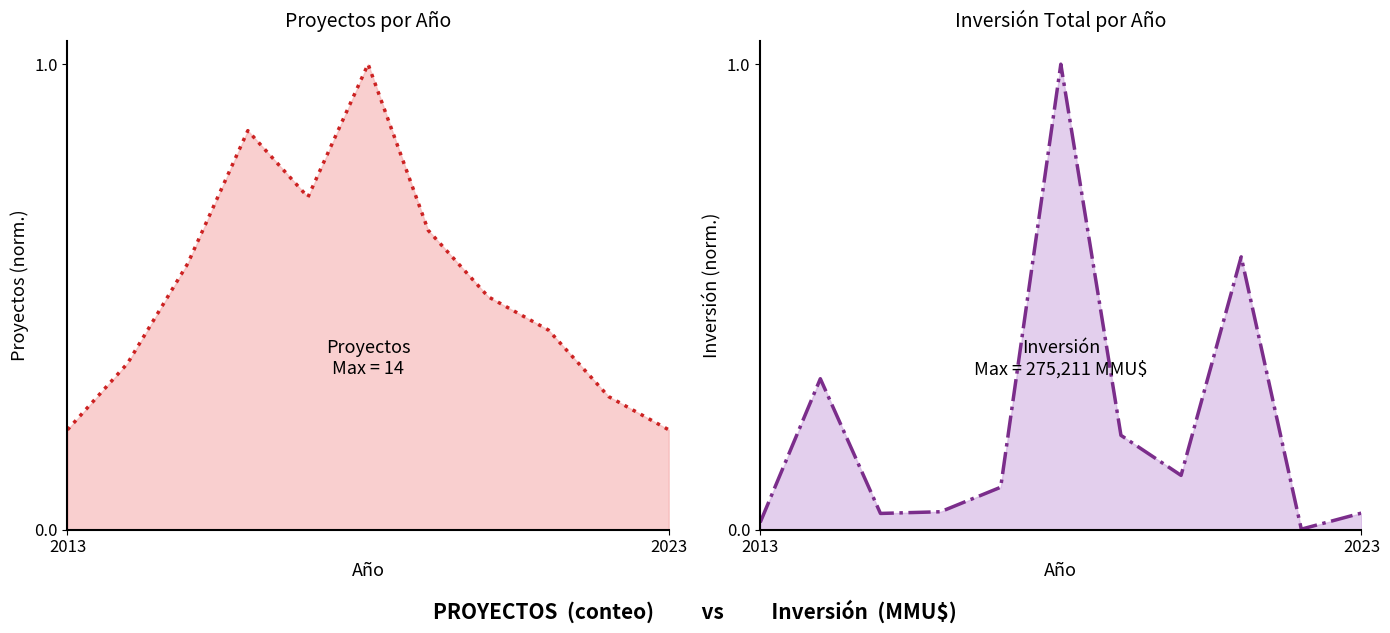

Which series changed the most between 2014 and 2021?

Inversión Total (MMU$)